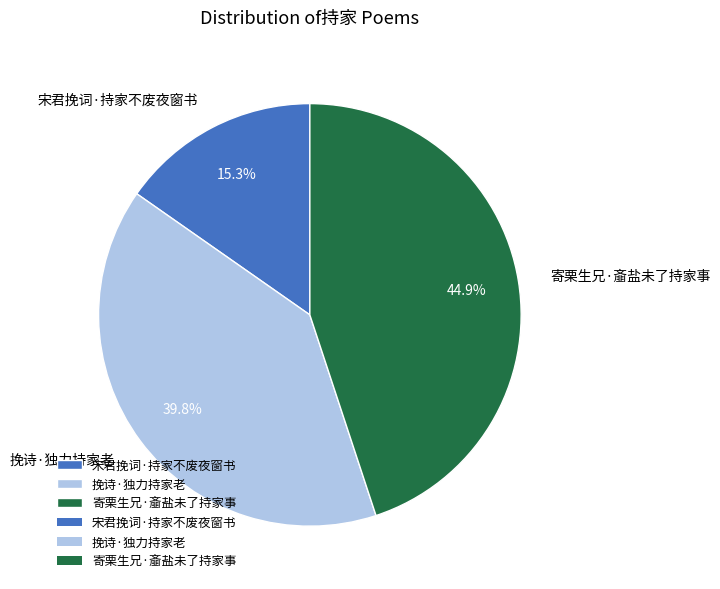

To the nearest percent, what is the difference between the largest and smallest slice percentages?

30%